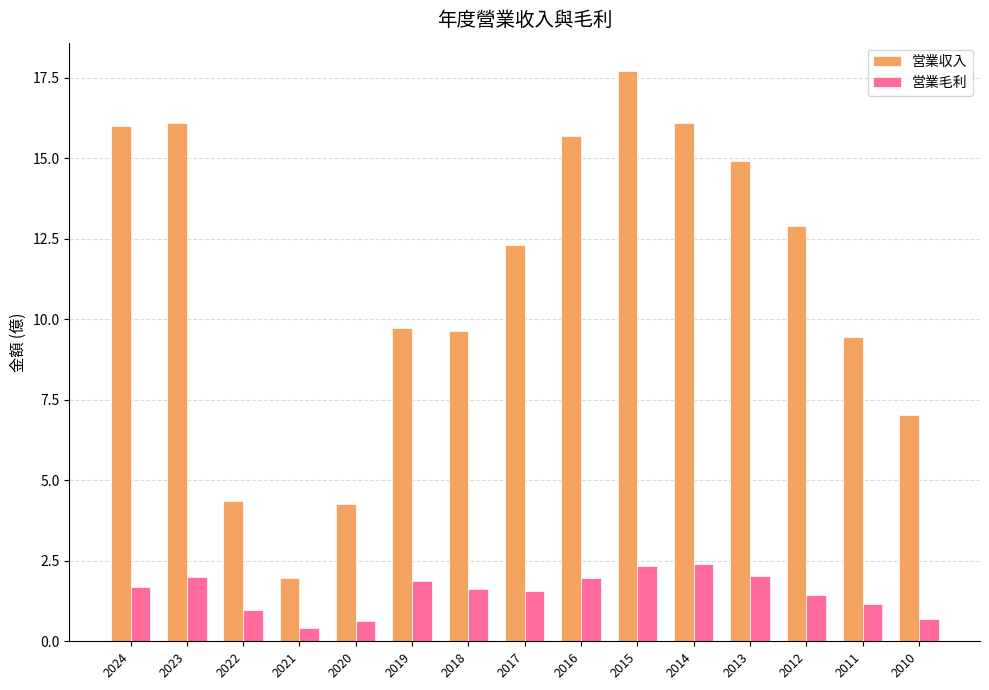

What is the difference between the maximum and minimum values in the 営業収入 series?

15.7